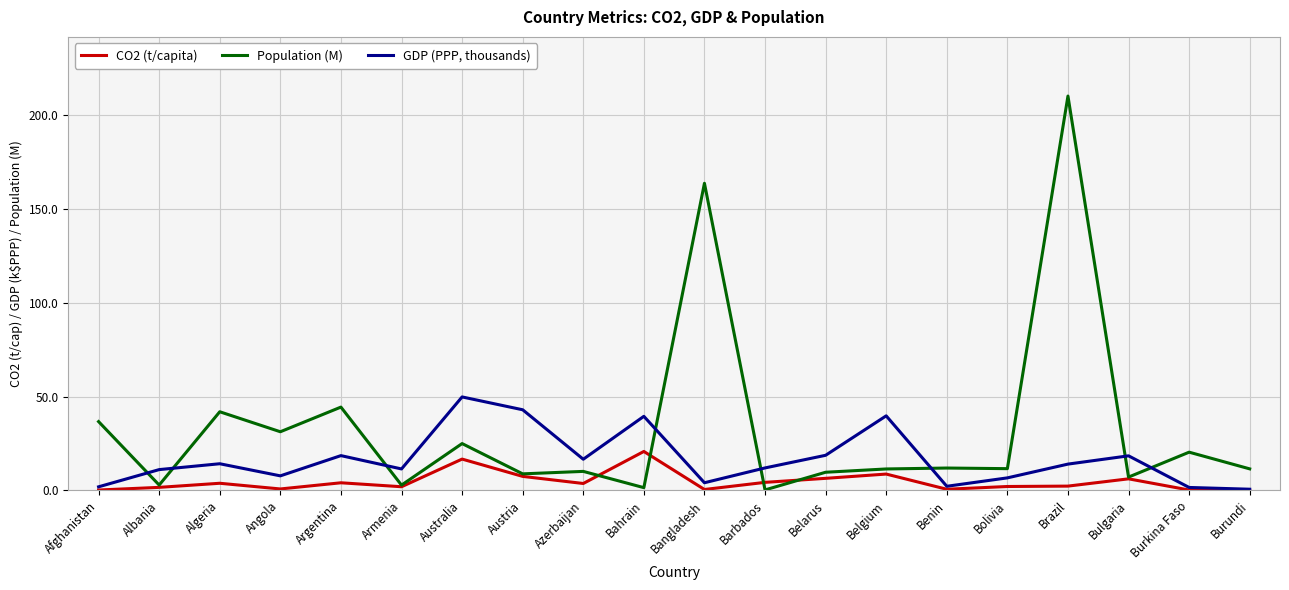

Where is the first local maximum for GDP (PPP, thousands)?

Algeria